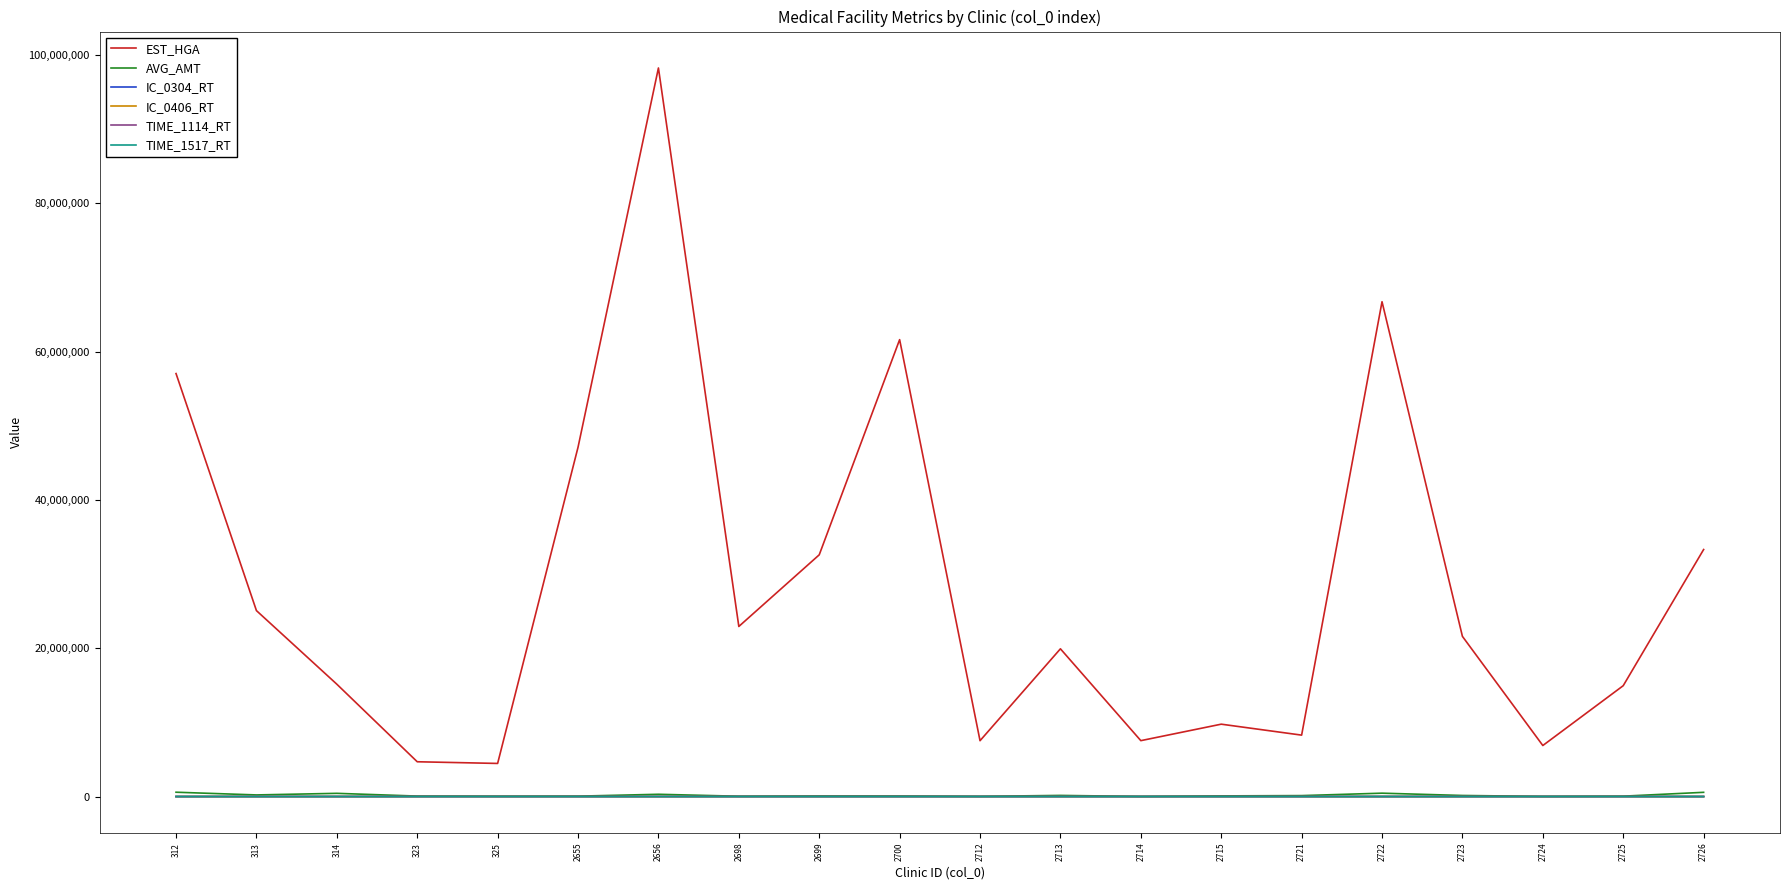

True or false: EST_HGA and IC_0304_RT intersect in this chart.

False